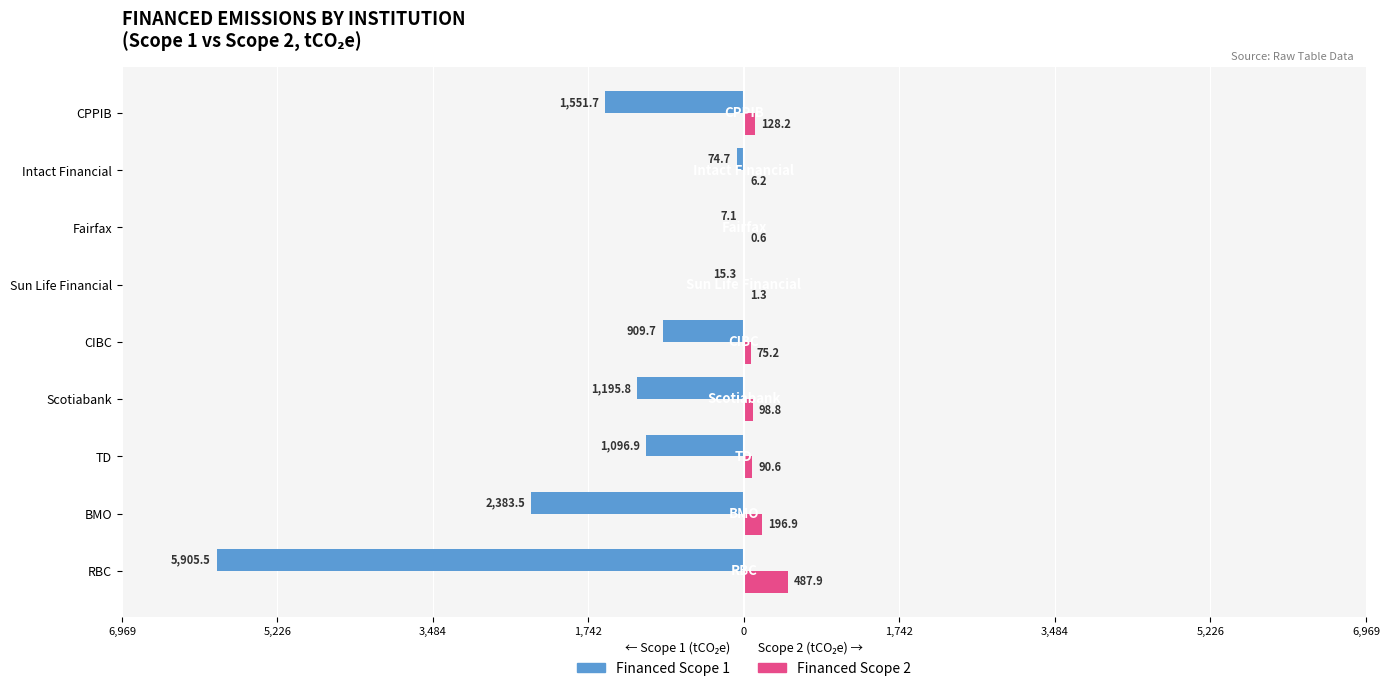

Reading left to right, list all the values displayed in this chart.

Financed Scope 1: -5905.5	-2383.5	-1096.9	-1195.8	-909.7	-15.3	-7.1	-74.7	-1551.7
Financed Scope 2: 487.9	196.9	90.6	98.8	75.2	1.3	0.6	6.2	128.2